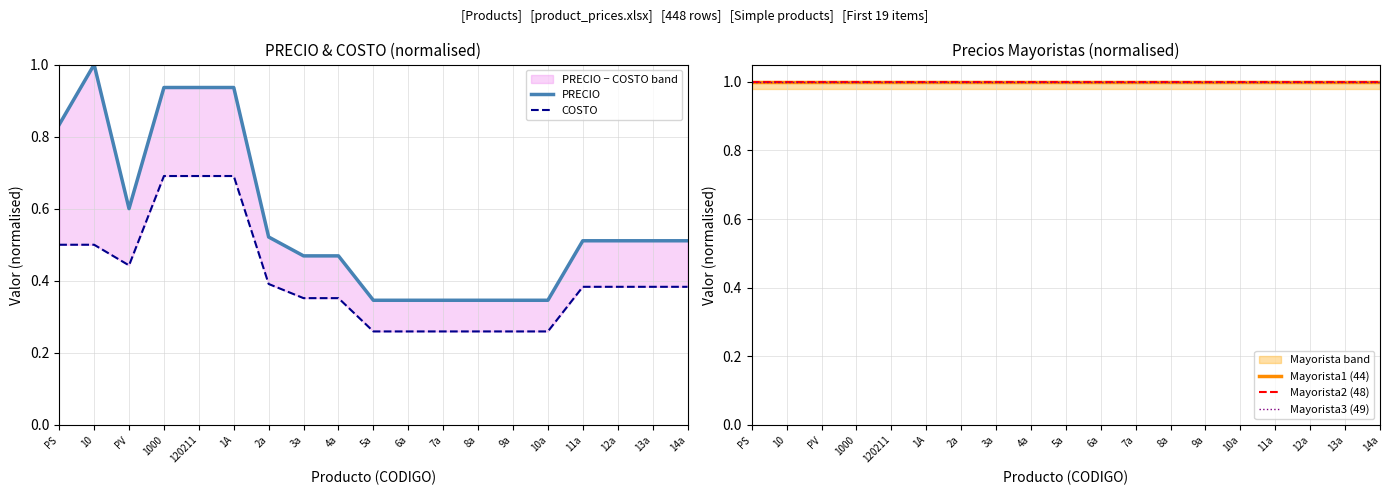

Which series has the largest range (max minus min)?

PRECIO